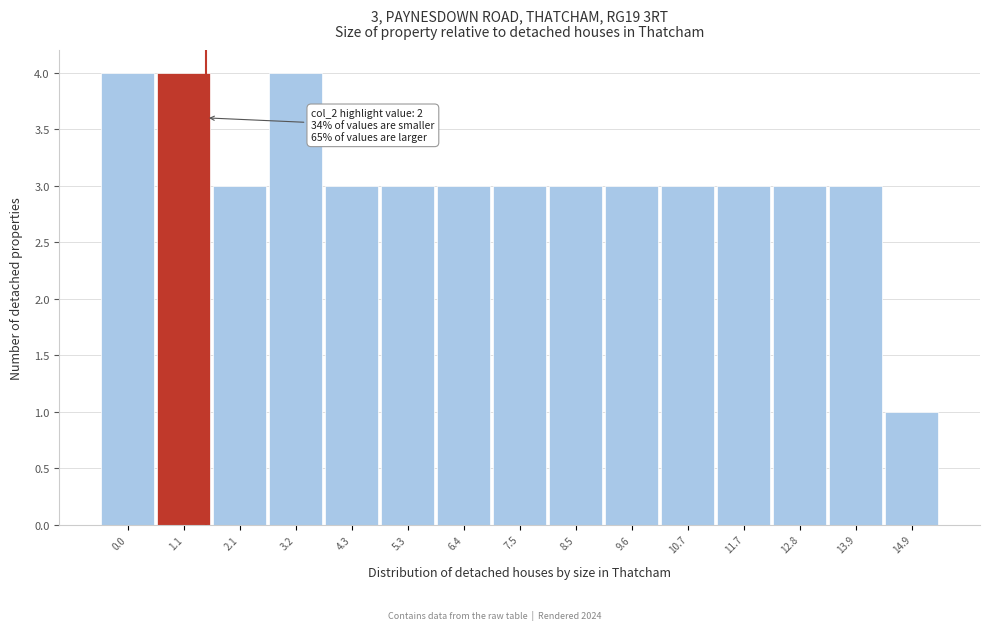

Reading left to right, list all the values displayed in this chart.

0.0=4	1.1=4	2.1=3	3.2=4	4.3=3	5.3=3	6.4=3	7.5=3	8.5=3	9.6=3	10.7=3	11.7=3	12.8=3	13.9=3	14.9=1